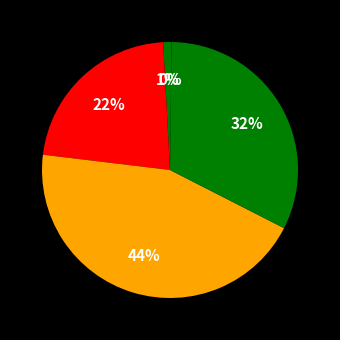

To the nearest percent, what is the average slice percentage?

20%